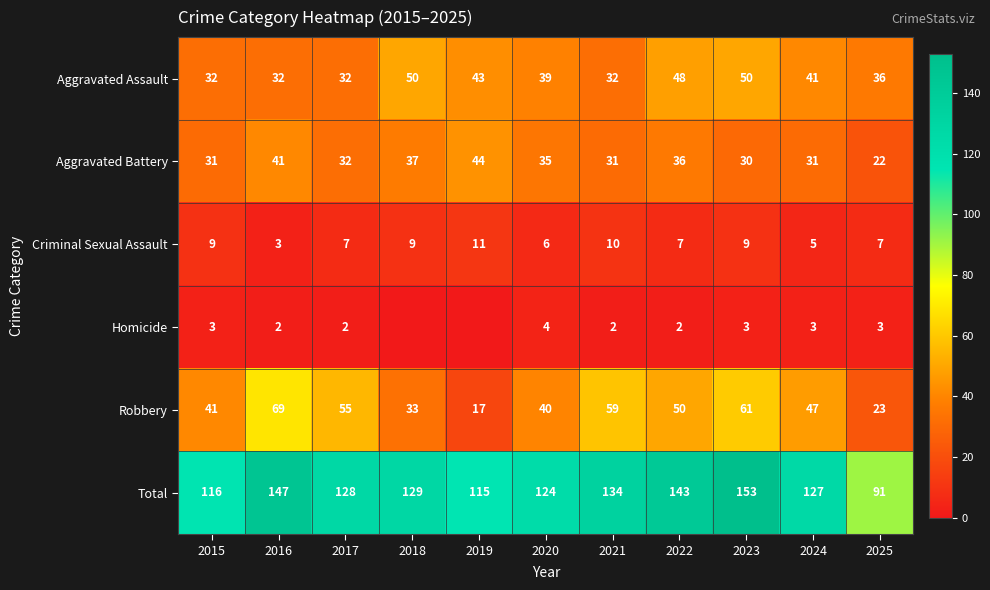

Rank the categories by Robbery value from lowest to highest.

2019, 2025, 2018, 2020, 2015, 2024, 2022, 2017, 2021, 2023, 2016